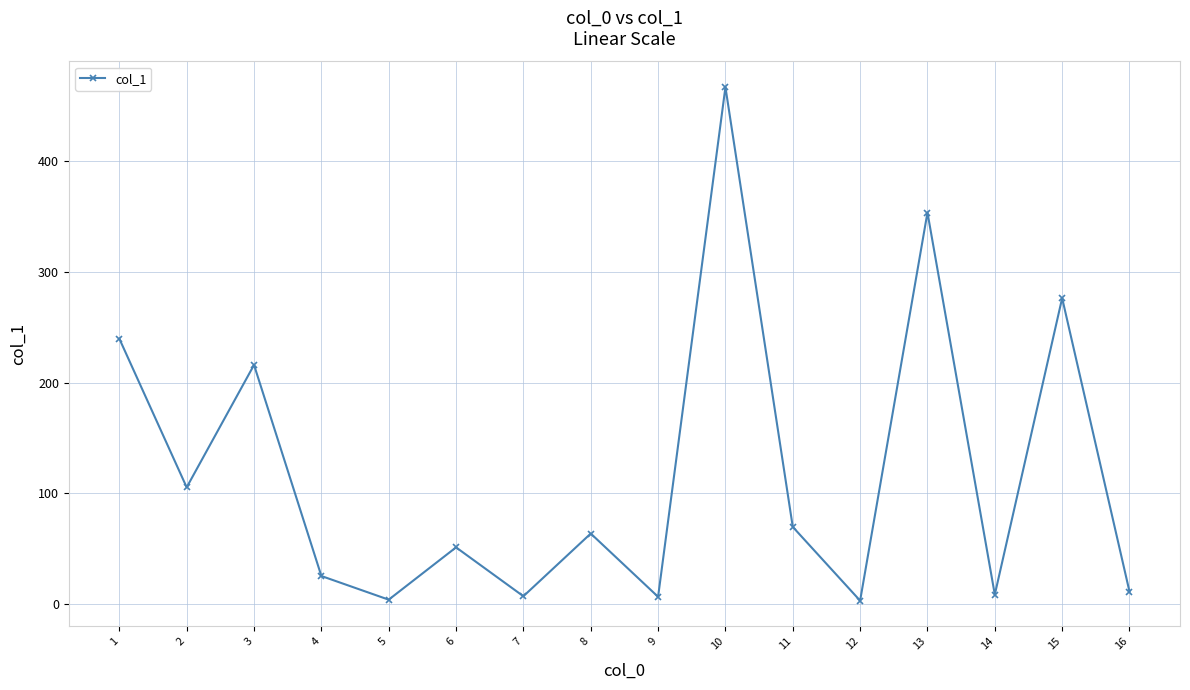

How many values are below 63?

8